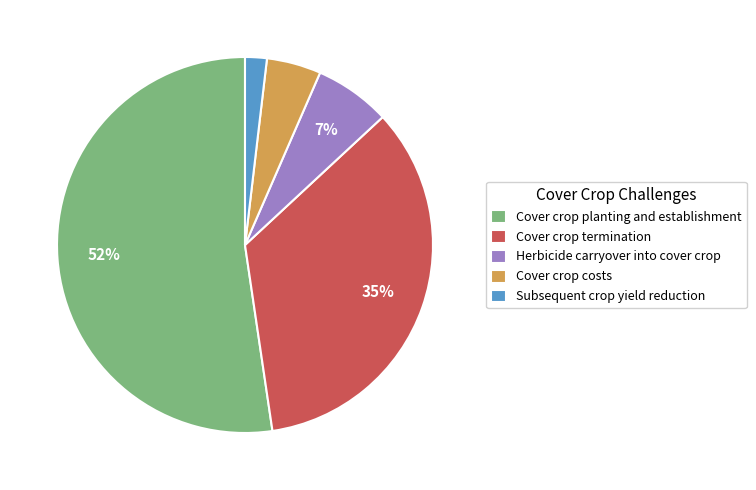

To the nearest percent, what is the difference between the largest and smallest slice percentages?

50%